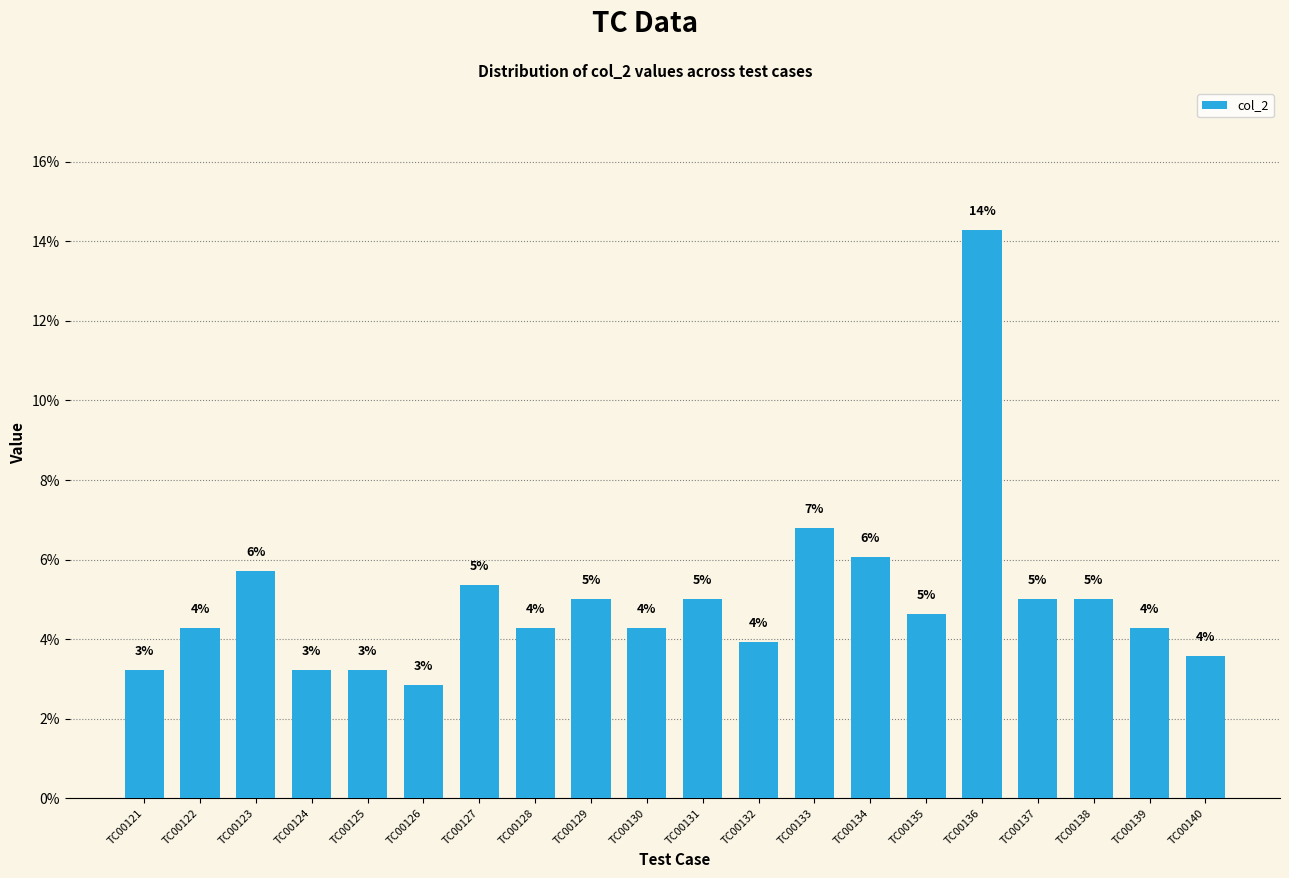

List the labels in order of value, largest first.

TC00136, TC00133, TC00134, TC00123, TC00127, TC00129, TC00131, TC00137, TC00138, TC00135, TC00122, TC00128, TC00130, TC00139, TC00132, TC00140, TC00121, TC00124, TC00125, TC00126